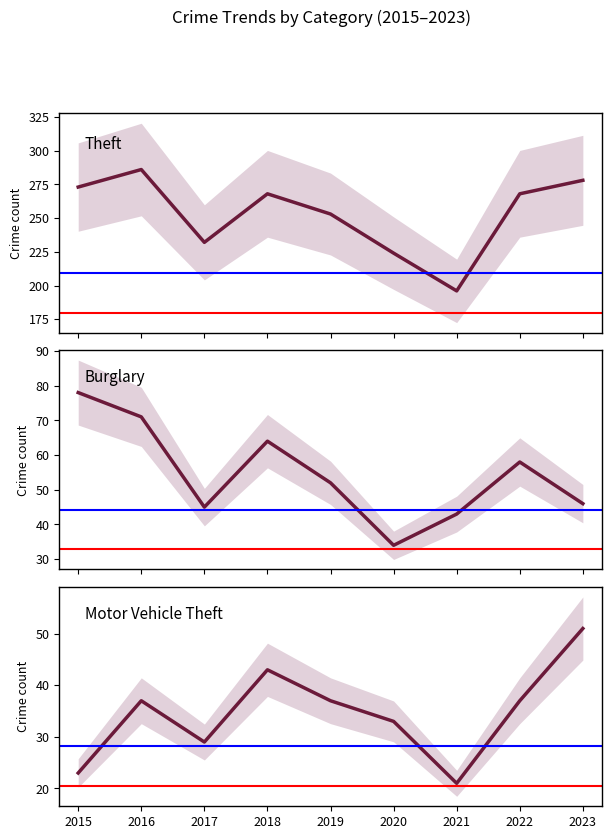

List the labels in order of Burglary value, largest first.

2015, 2016, 2018, 2022, 2019, 2023, 2017, 2021, 2020